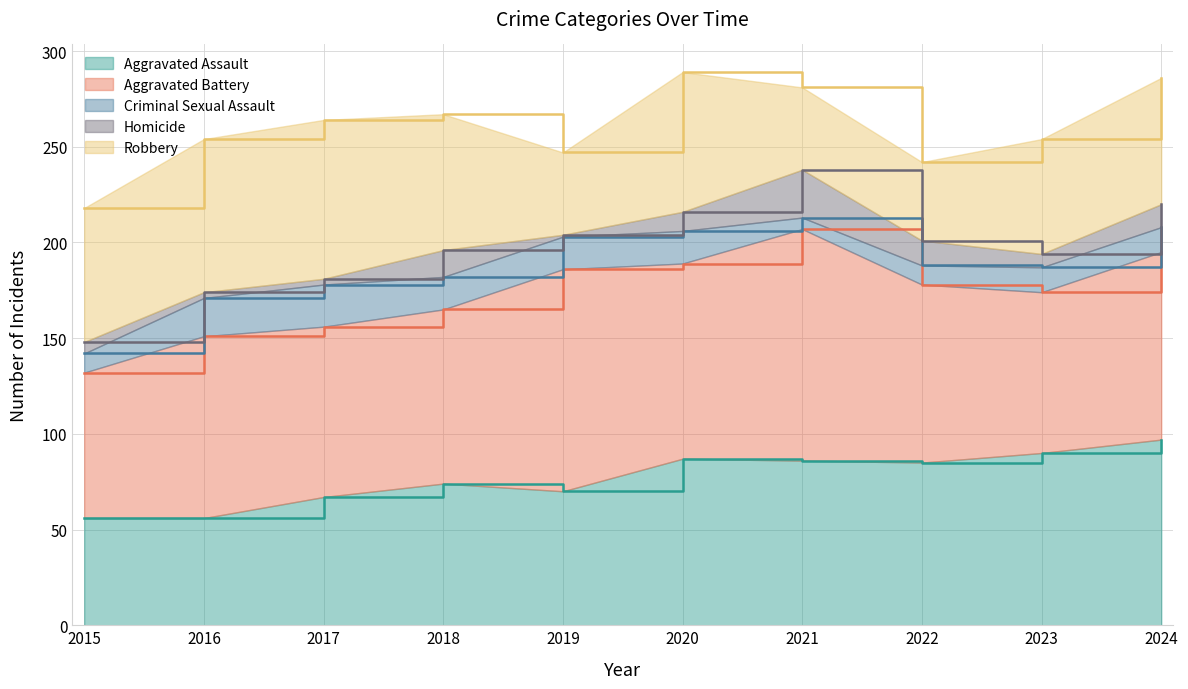

At which category does the chart reach its peak across all series?

2021